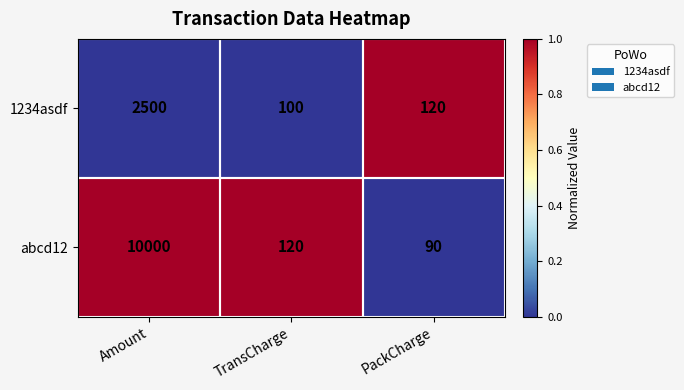

What is the maximum value shown in the chart?

10000